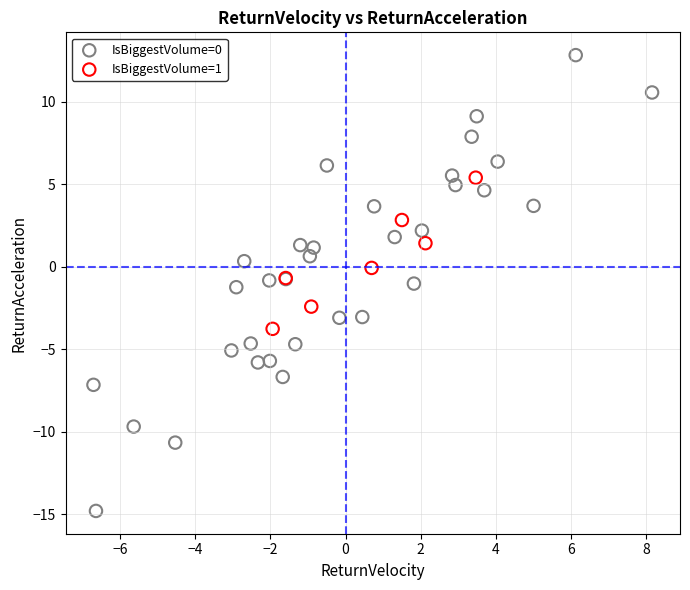

Which series contains the lowest Y value?

IsBiggestVolume=0